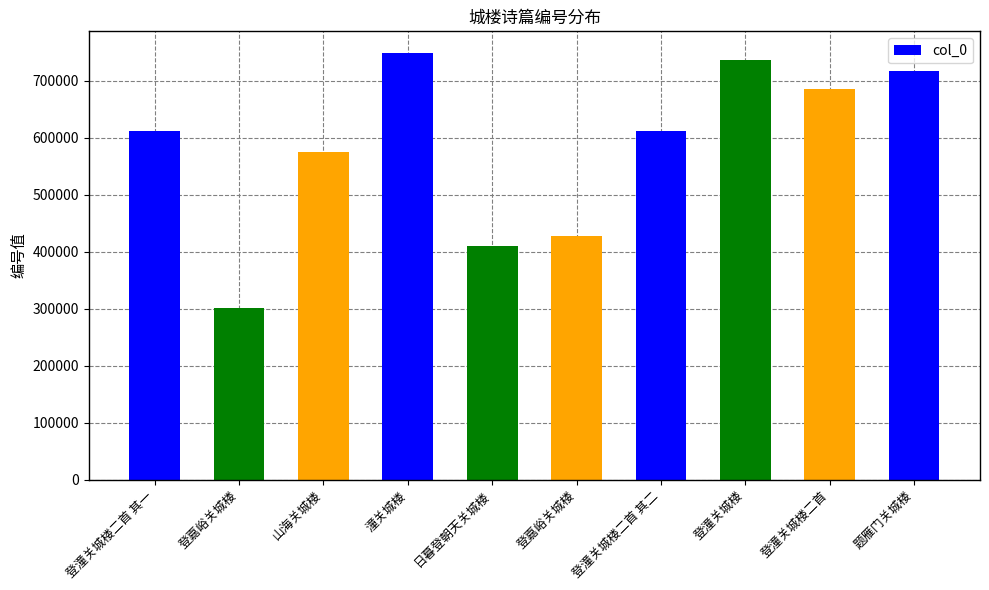

Does the chart contain any negative values?

No